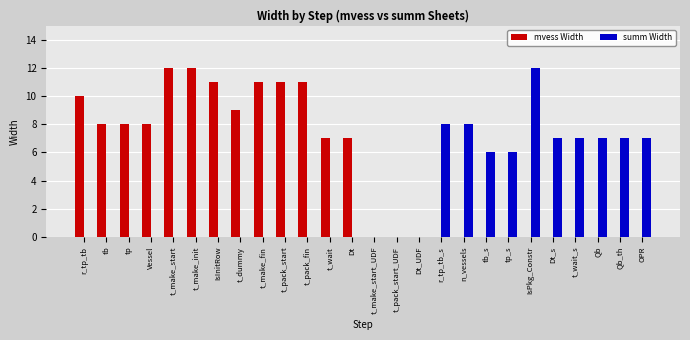

How many groups of bars are there?

26